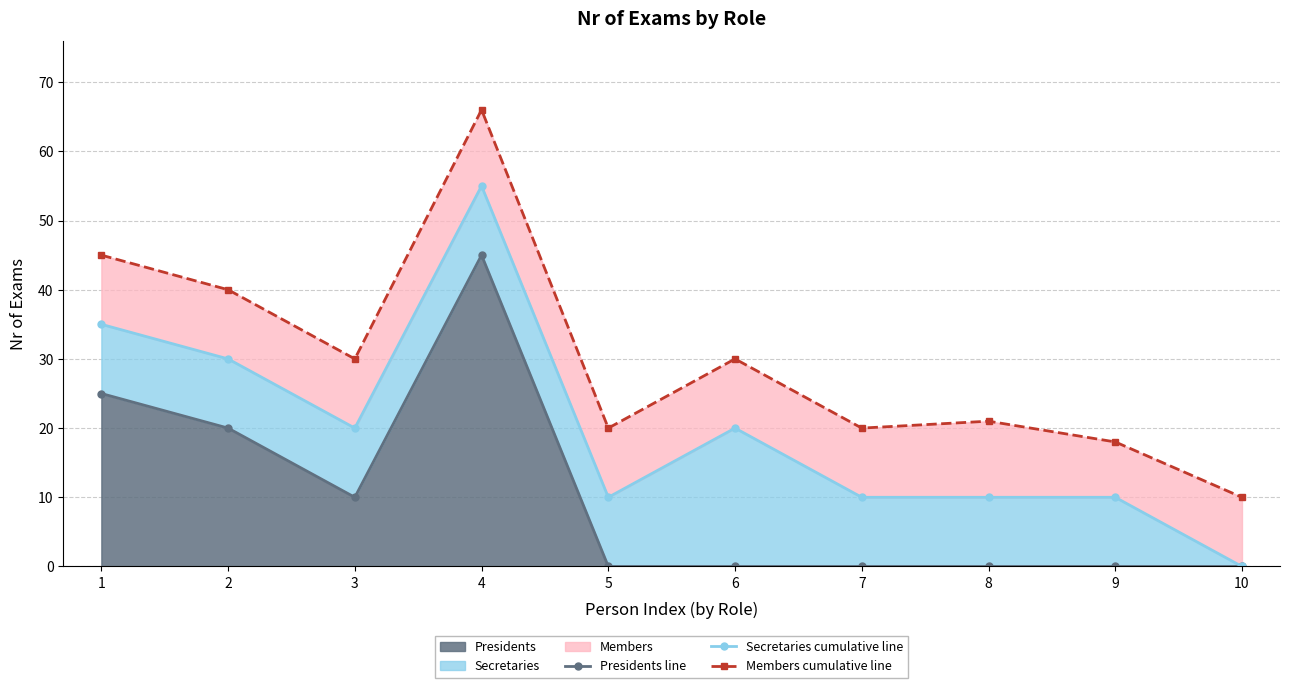

True or false: Presidents line has a value of 45 at 4.

True